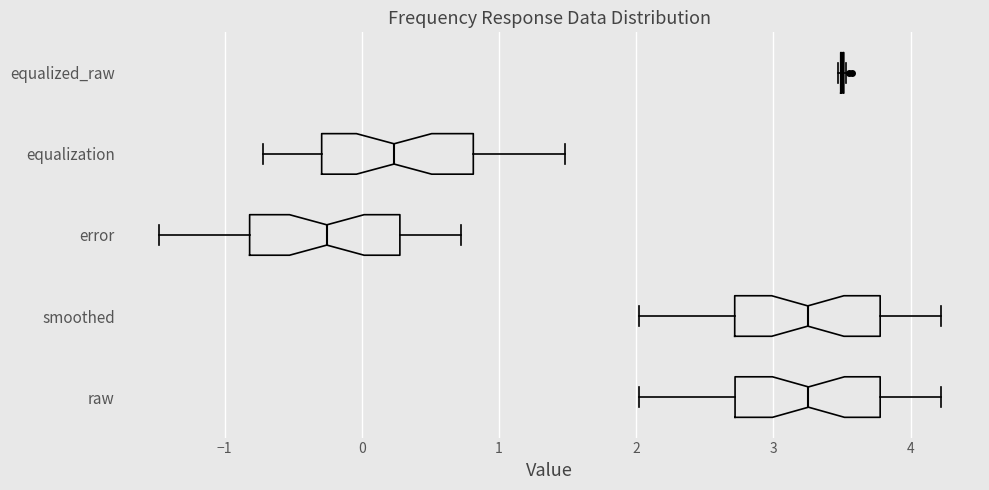

Reading bottom to top, read every box against the x-axis: the position of its median line, the range the box covers, and the ends of its whiskers. The values are not printed on the chart, so give them approximately, as read against the axis.

raw: median 3.3, box 2.7 to 3.8, whiskers 2.0 to 4.2
smoothed: median 3.3, box 2.7 to 3.8, whiskers 2.0 to 4.2
error: median -0.3, box -0.8 to 0.3, whiskers -1.5 to 0.7
equalization: median 0.2, box -0.3 to 0.8, whiskers -0.7 to 1.5
equalized_raw: box collapsed to a line at 3.5, whiskers 3.5 to 3.5